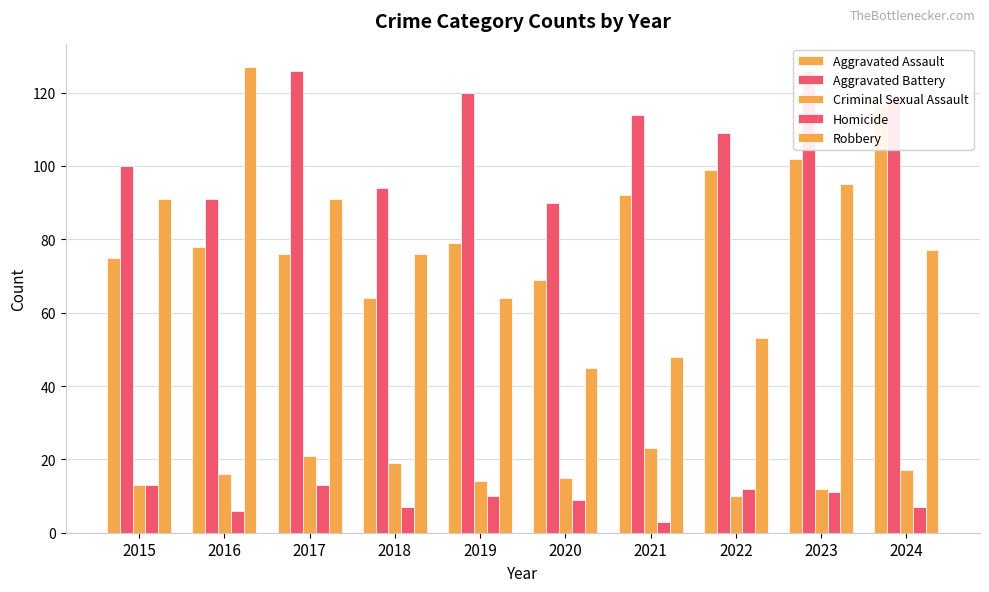

What is the greatest value displayed?

127